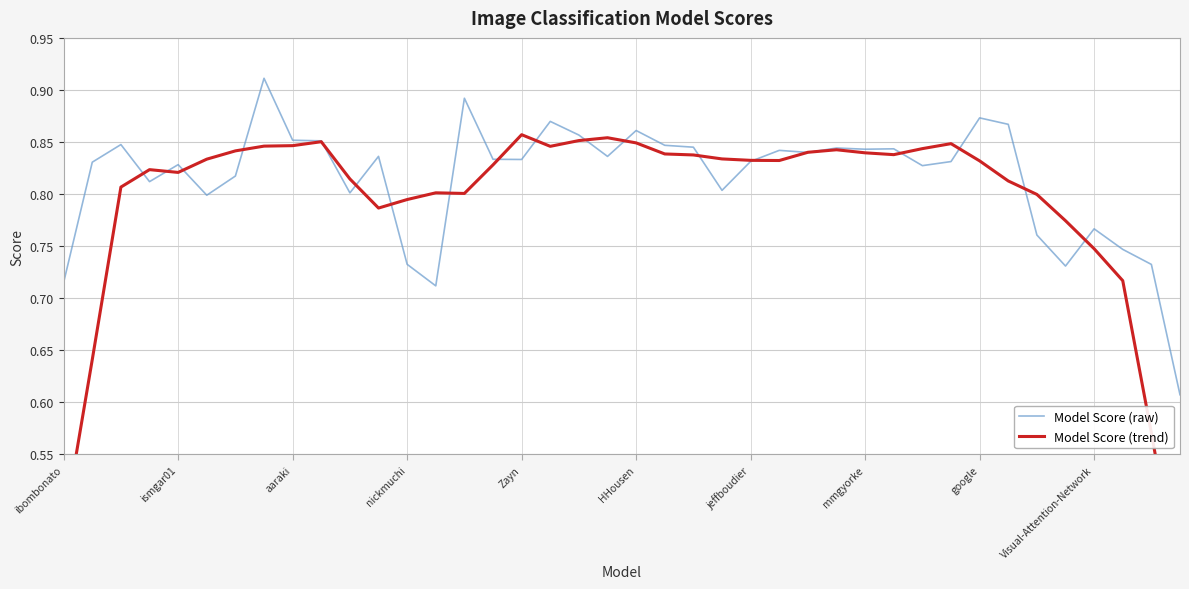

Which has a higher value, 11 or jeffboudier?

11